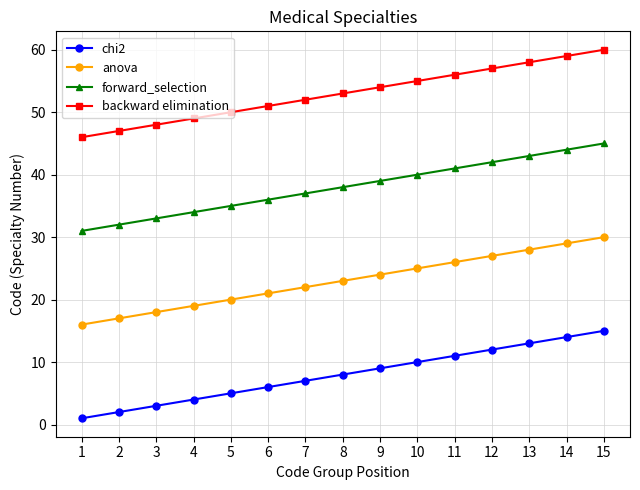

What is the average value of the forward_selection series?

38